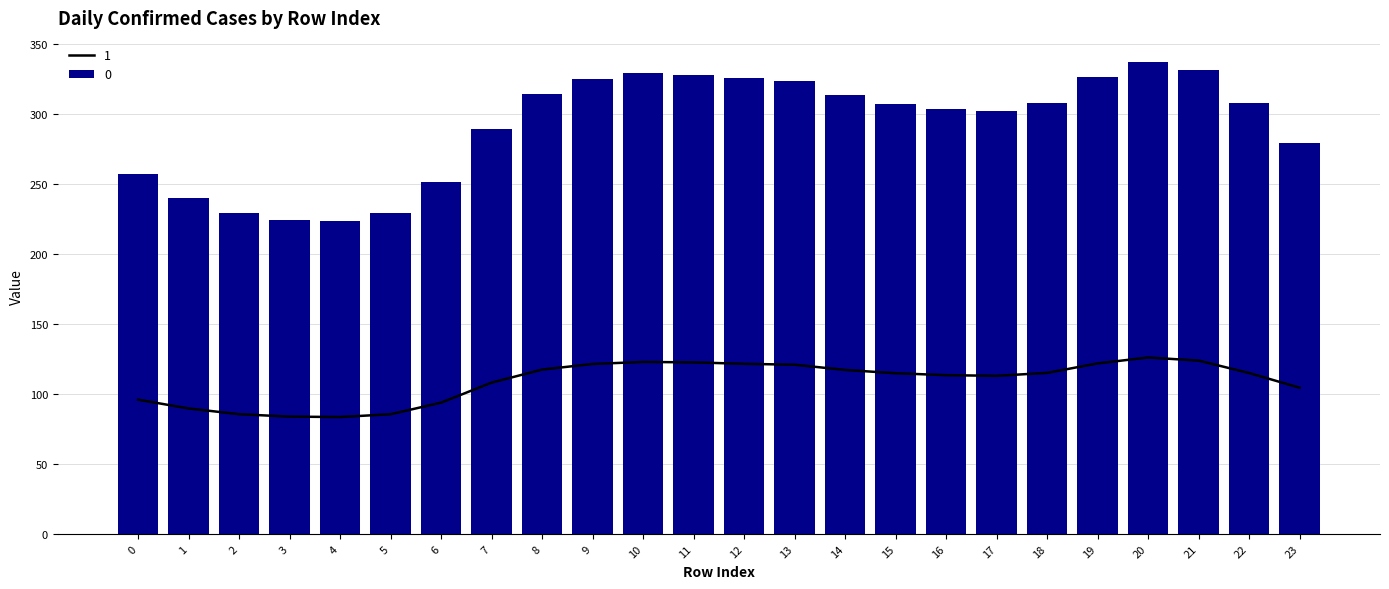

Reading right to left, list all the values displayed in this chart.

0: 104.3	114.8	123.6	125.9	121.7	114.9	112.8	113.3	114.6	117.0	120.7	121.4	122.4	122.7	121.2	117.3	107.9	93.7	85.4	83.4	83.7	85.4	89.5	95.8
1: 279.3	307.4	331.2	337.2	325.9	307.7	302.1	303.4	307.1	313.4	323.3	325.1	327.8	328.7	324.7	314.1	289.1	250.9	228.7	223.3	224.1	228.7	239.7	256.5